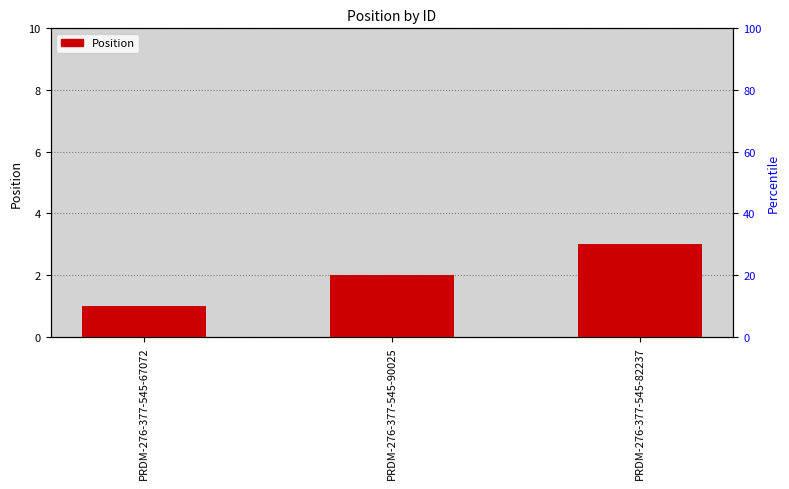

What is the difference between the values at PRDM-276-377-545-67072 and PRDM-276-377-545-90025?

1